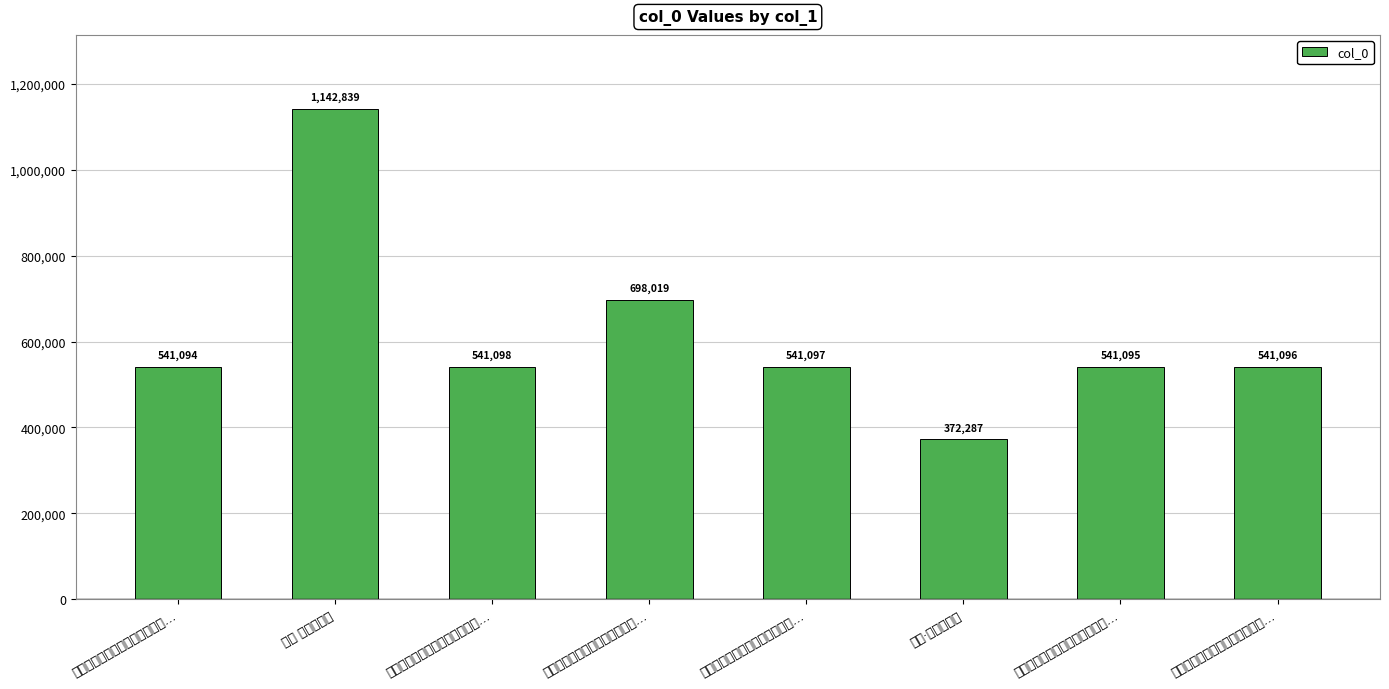

What is the value of the 1st bar from the left?

541094